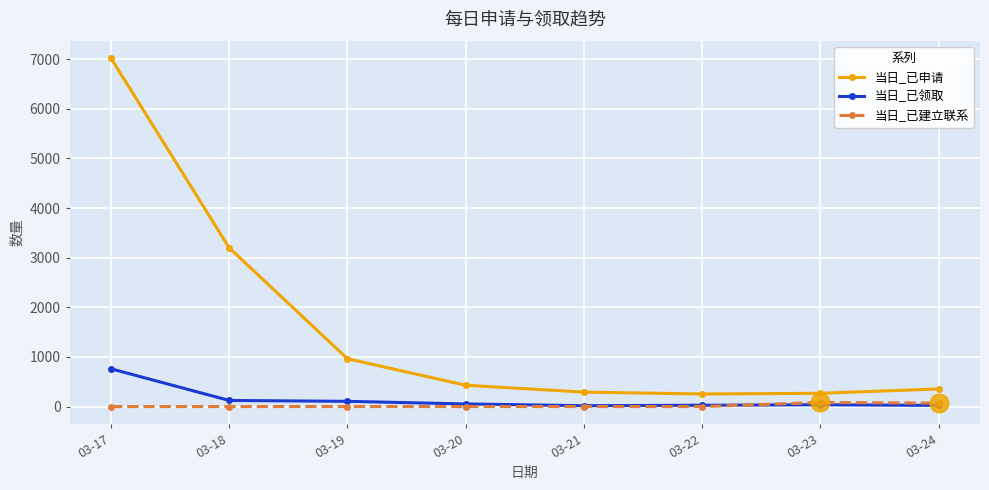

Which series has the widest spread of values?

当日_已申请